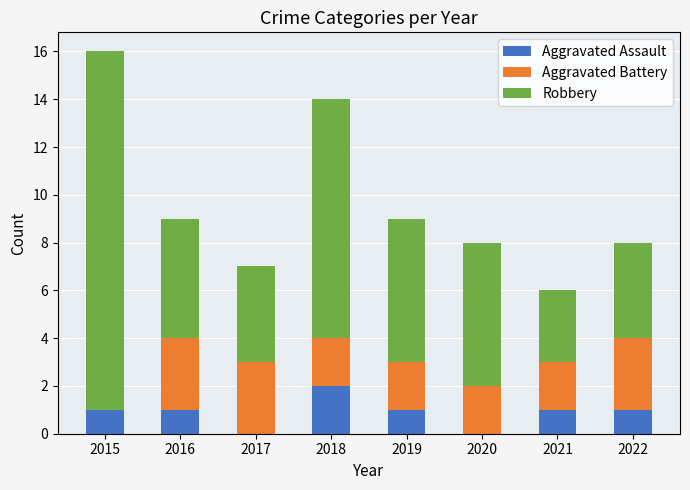

The Aggravated Assault series shows 2 at 2022. True or false?

False